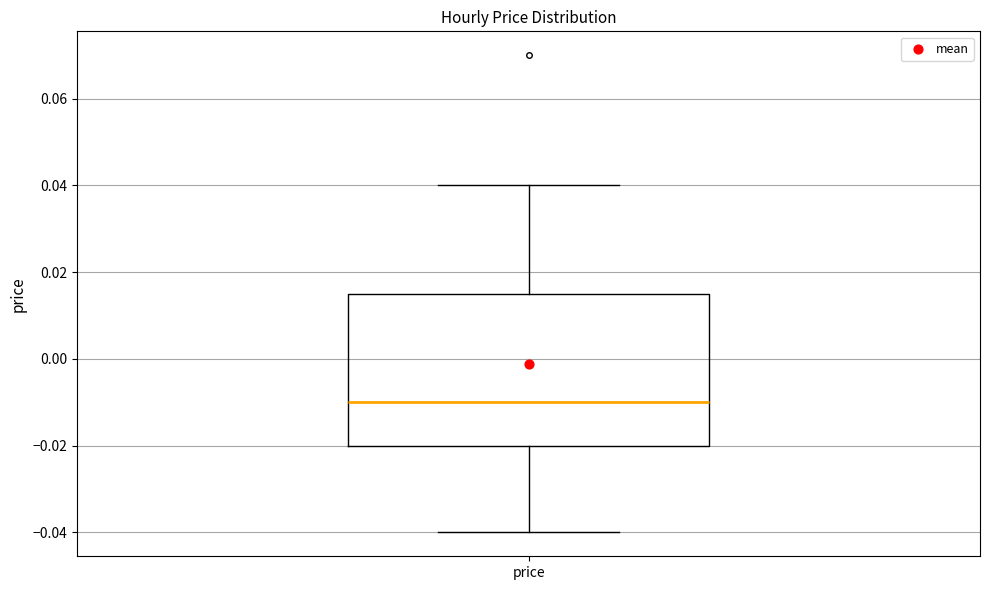

Where does the lower whisker of the box for price end on the y-axis? The values are not printed on the chart, so give them approximately, as read against the axis.

-0.040